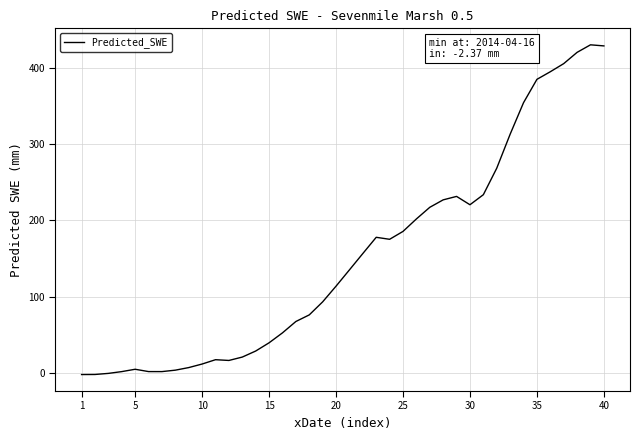

What is the smallest value displayed?

-2.4